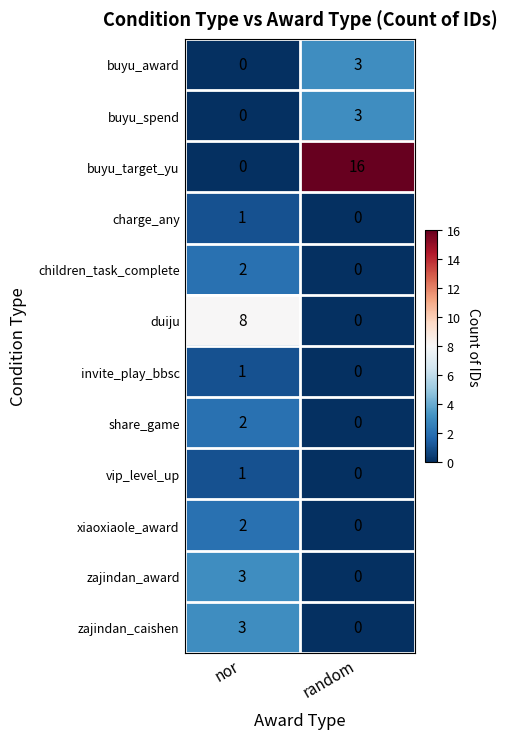

At which category does the chart reach its peak across all series?

random